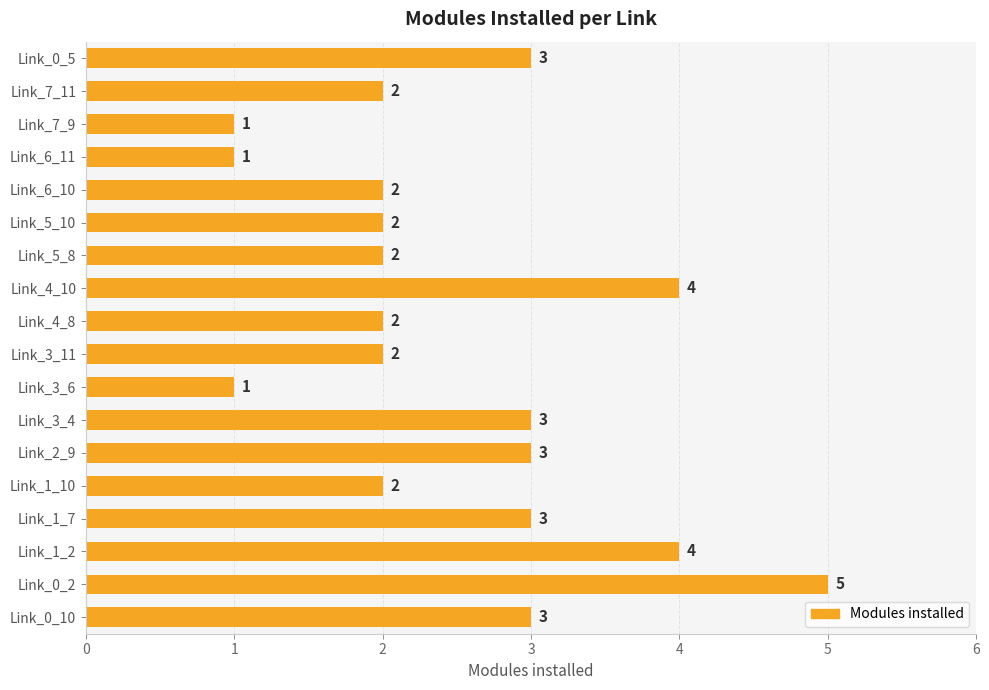

How many categories are shown in the chart?

18